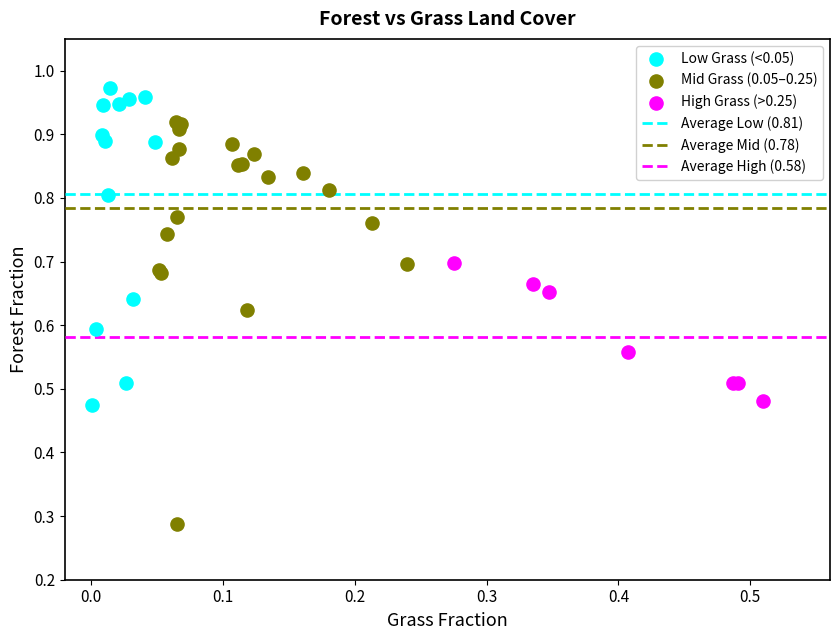

Which series reaches the minimum Y coordinate?

Mid Grass (0.05–0.25)